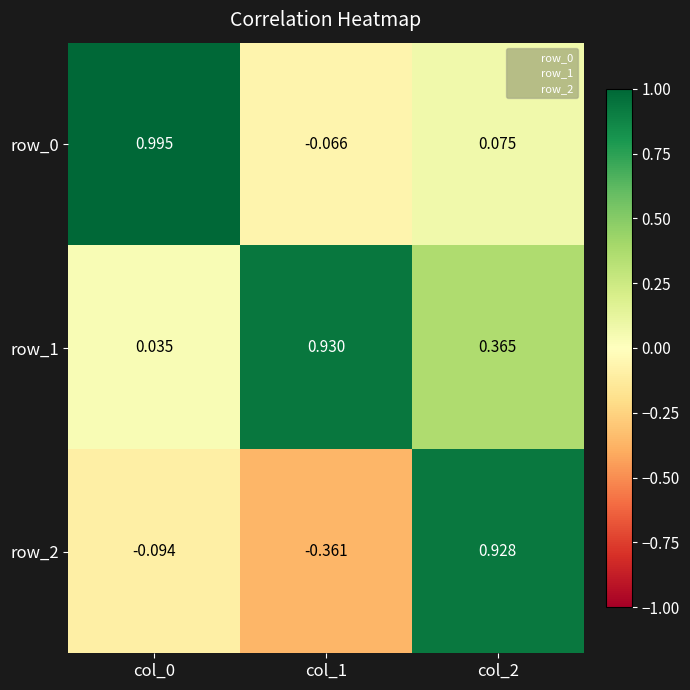

How many distinct data groups are displayed?

3